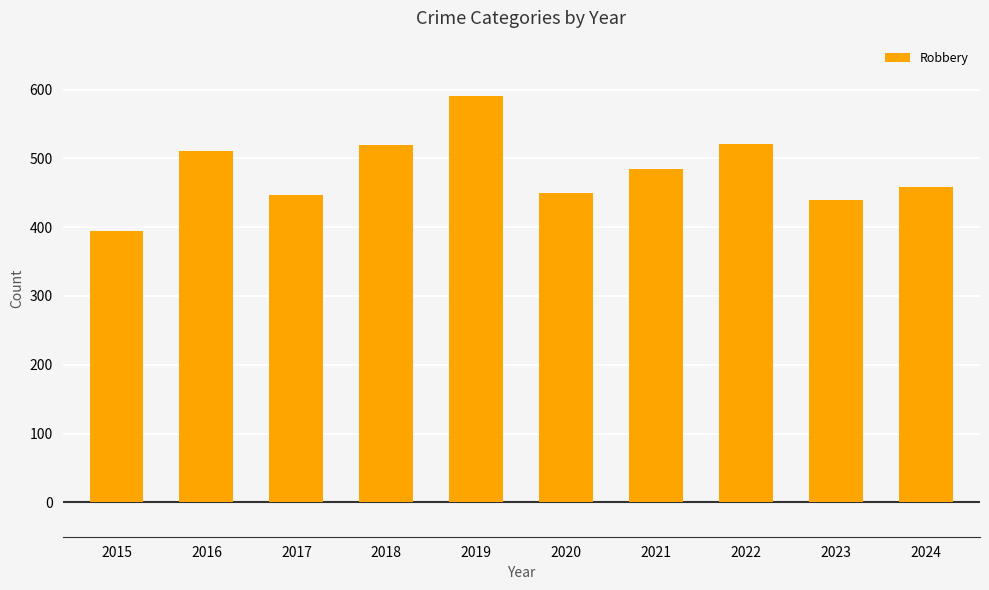

What is the ratio of the value at 2023 to the value at 2024?

1.0